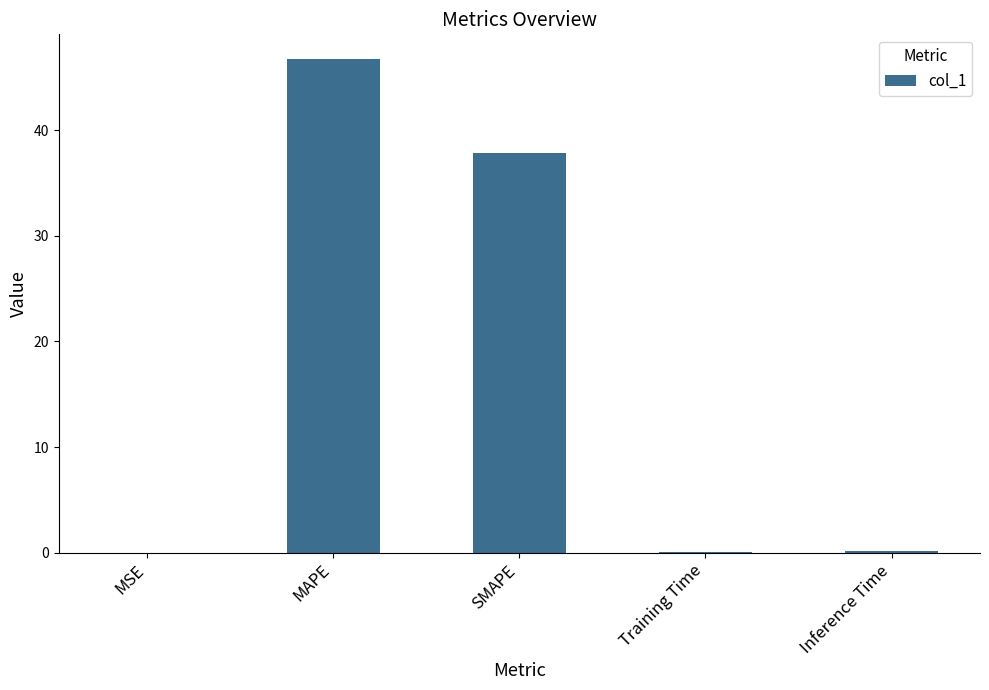

Where is the data nearest to the value 23?

SMAPE